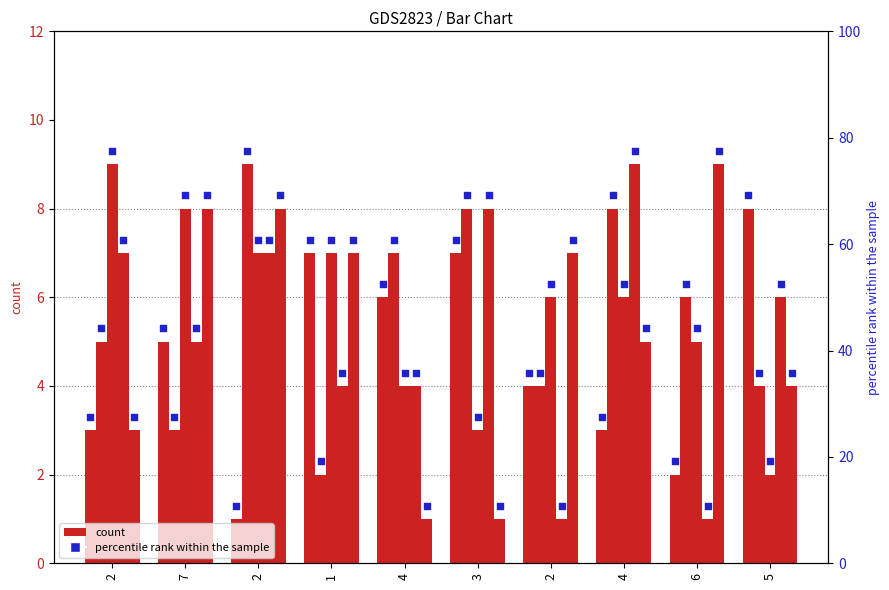

At which category is the sum across all series the highest?

2